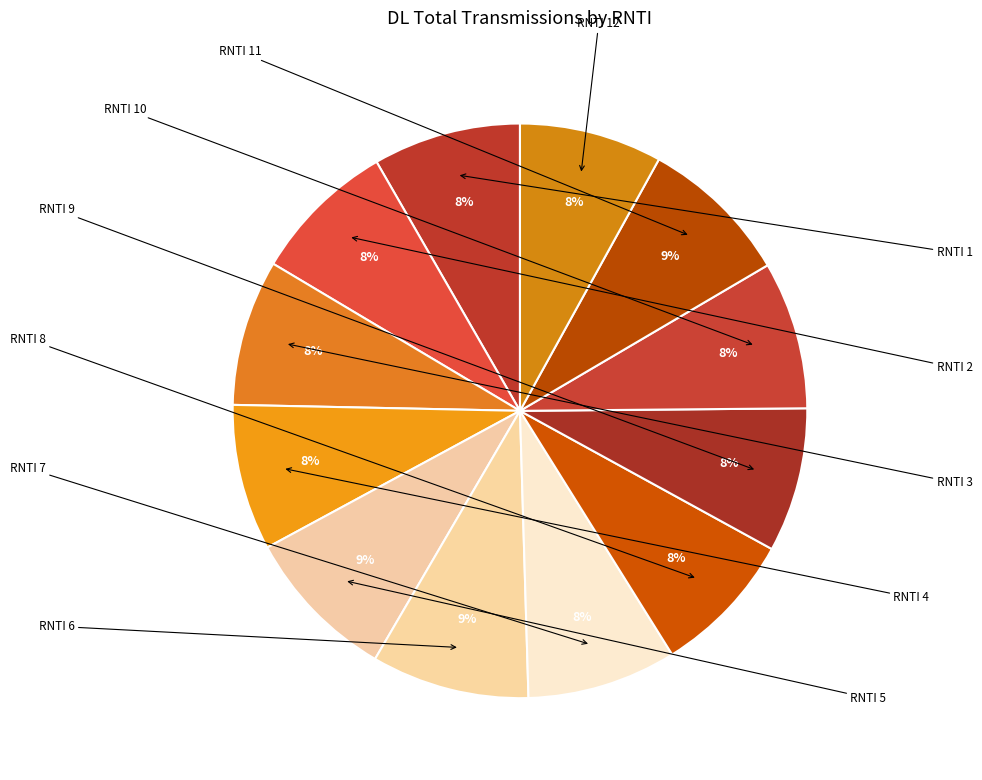

Count the number of slices in the pie.

12